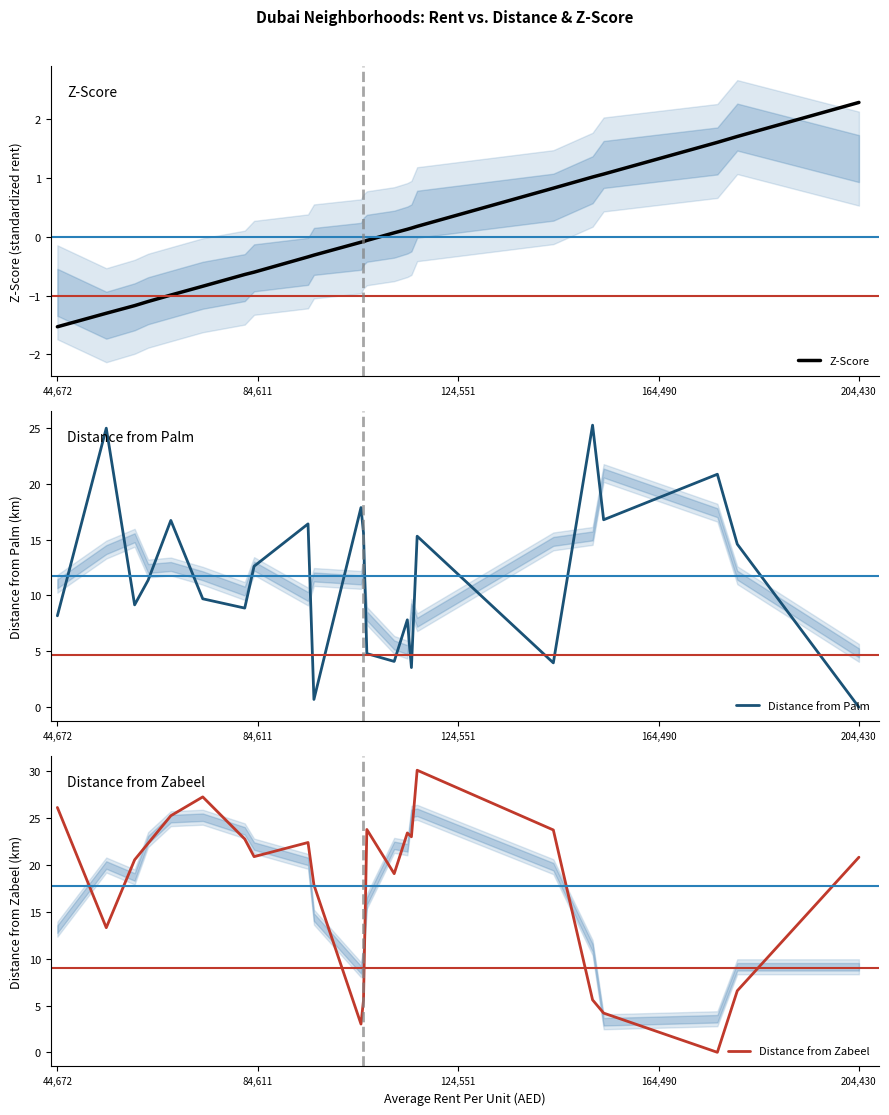

What is the value of the Distance from Zabeel point at the 20th from the left?

4.2